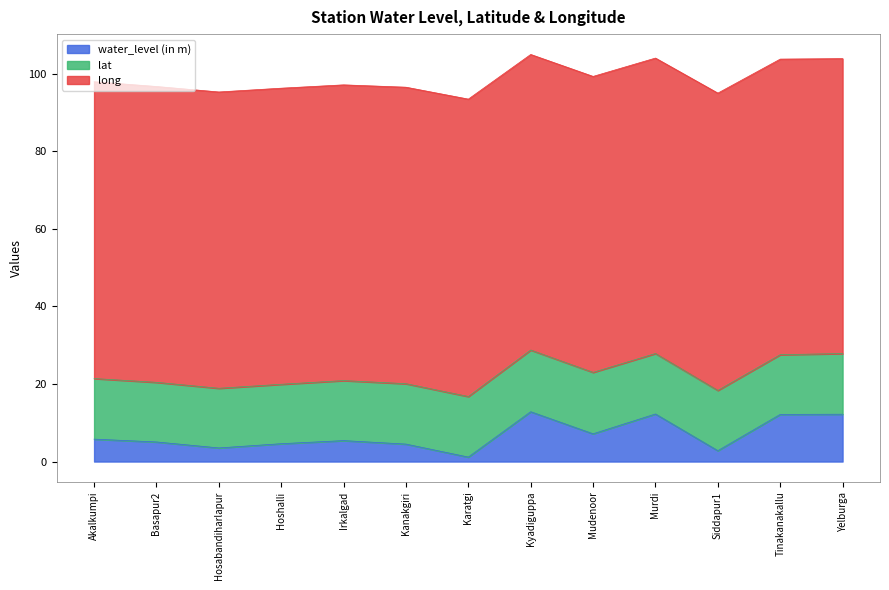

What is the greatest value displayed?

76.7